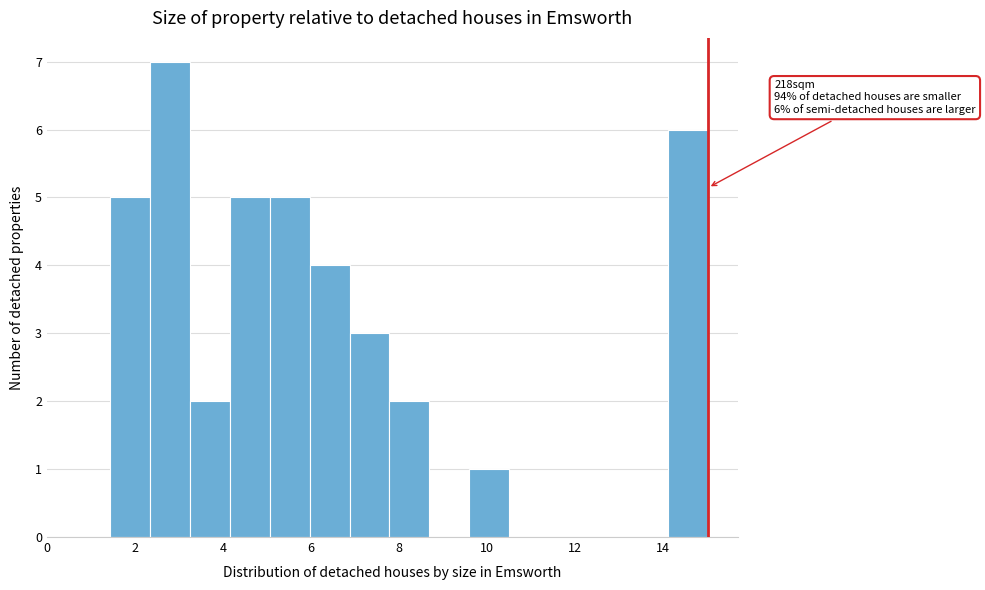

Over which range of the x-axis is the bar tallest?

2.4 to 3.2